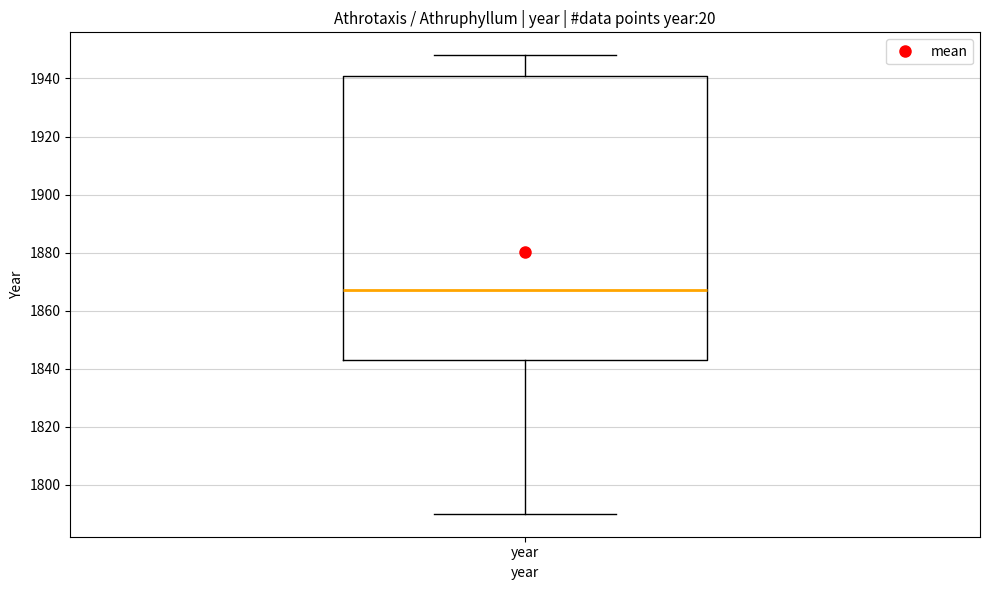

Where does the median line of the box for year sit on the y-axis? The values are not printed on the chart, so give them approximately, as read against the axis.

1868